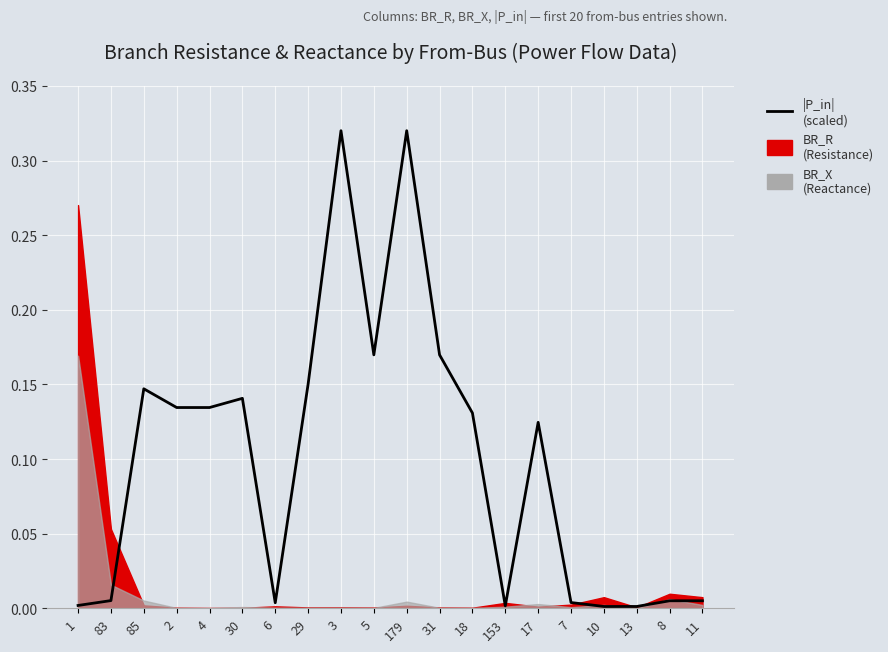

Reading right to left, list all the values displayed in this chart.

0.0	0.0	0.0	0.0	0.0	0.1	0.0	0.1	0.2	0.3	0.2	0.3	0.2	0.0	0.1	0.1	0.1	0.1	0.0	0.0